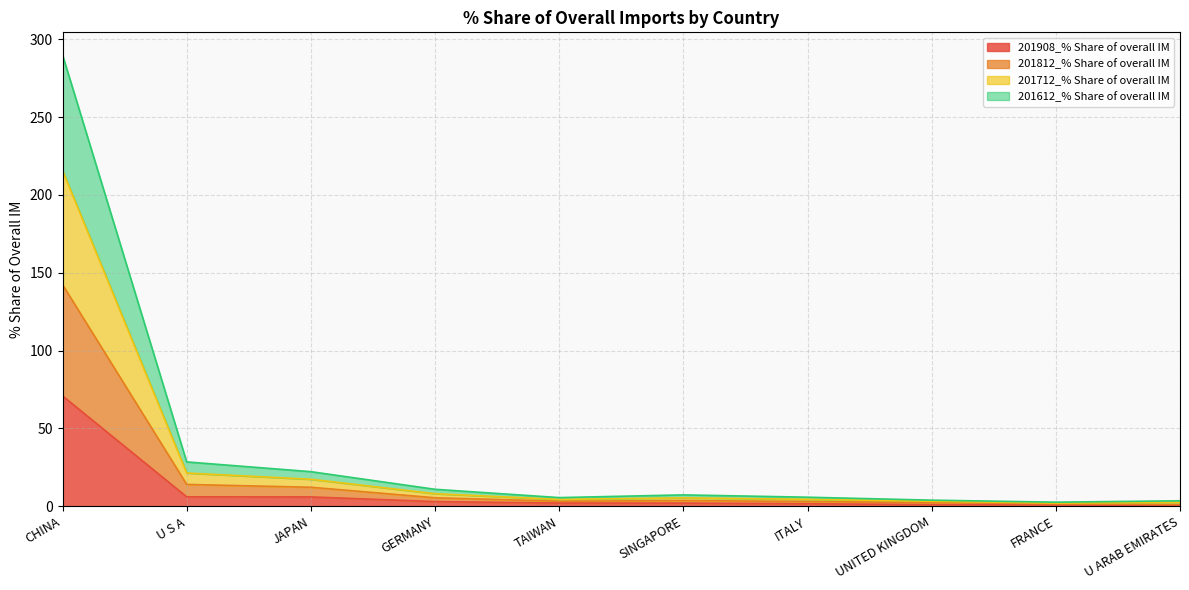

Between SINGAPORE and ITALY, which series saw the biggest shift?

201712_% Share of overall IM